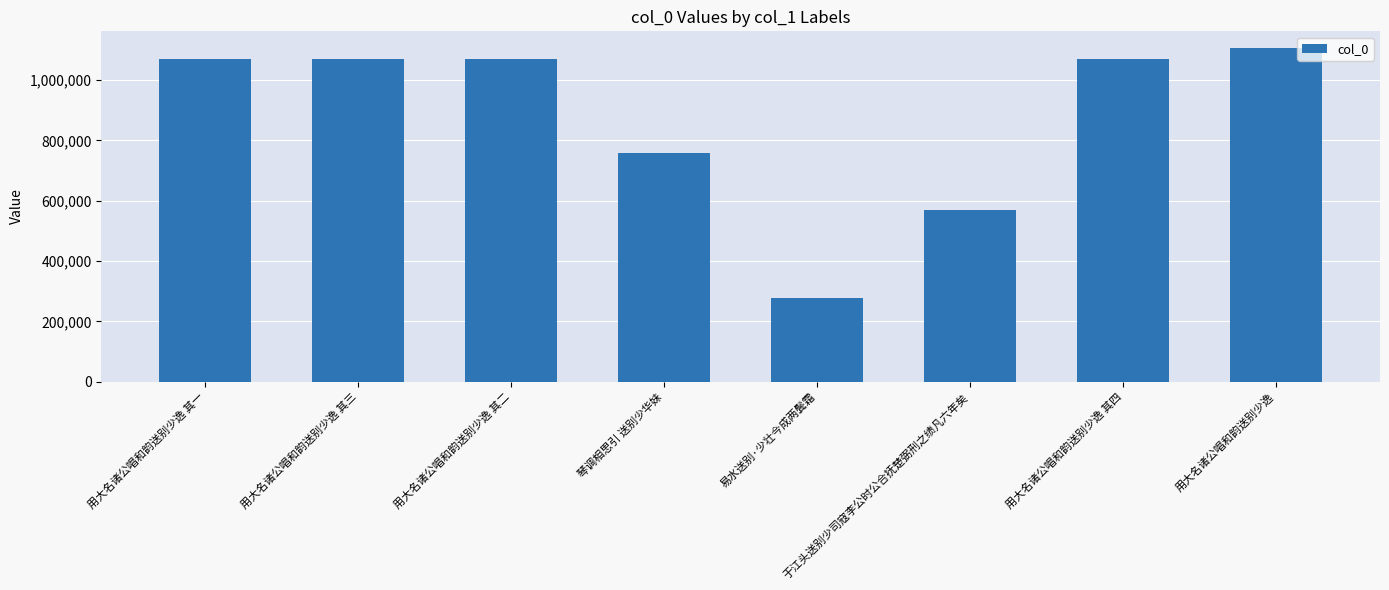

What position from the right is 于江头送别少司寇李公时公合抚楚弼刑之绩凡六年矣?

3